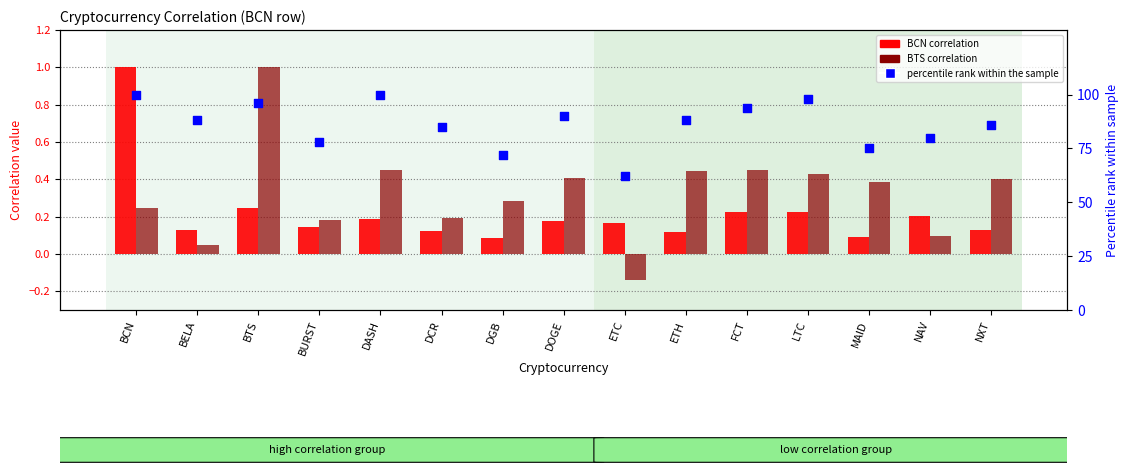

Which series has the largest total across all categories?

percentile rank within the sample